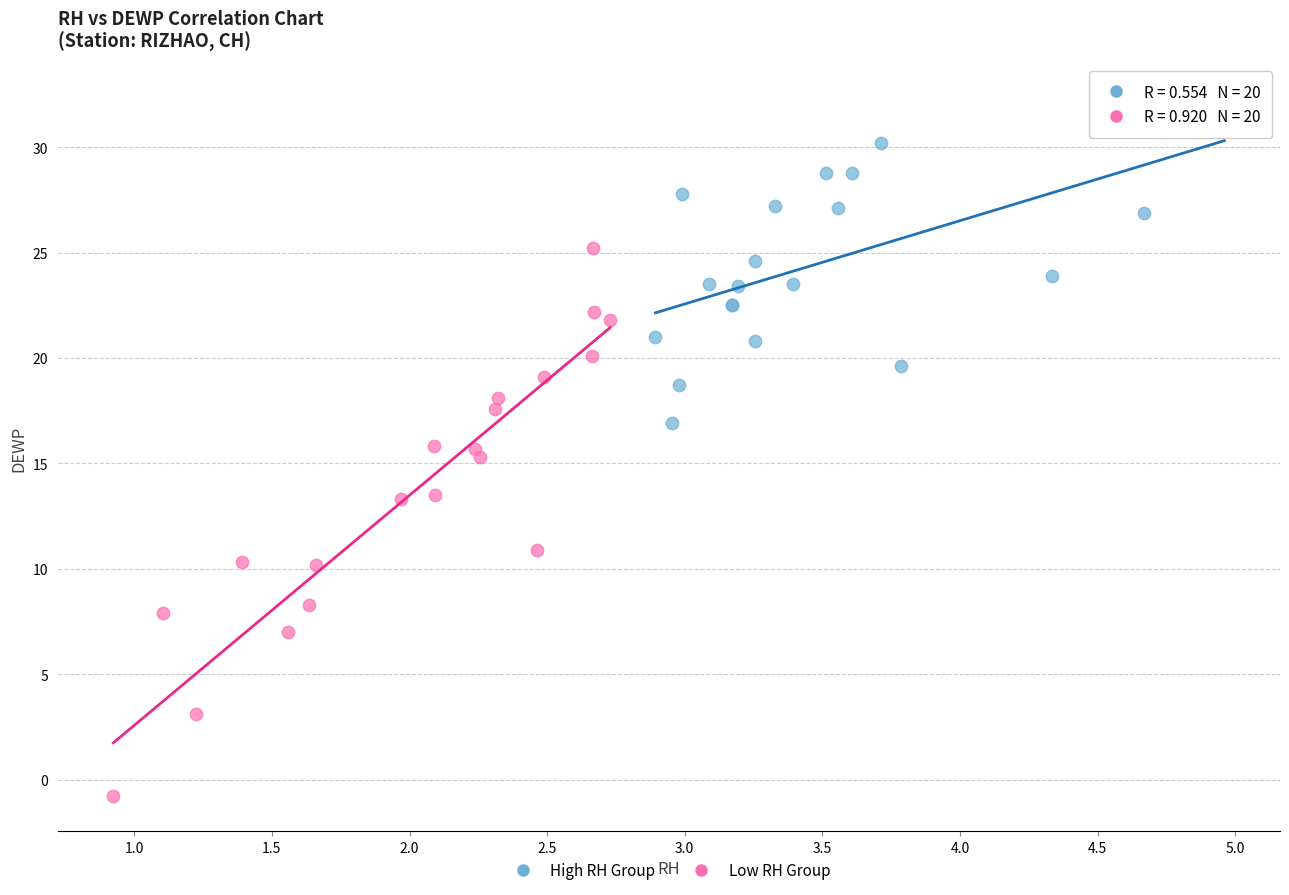

Which series reaches the maximum Y coordinate?

High RH Group